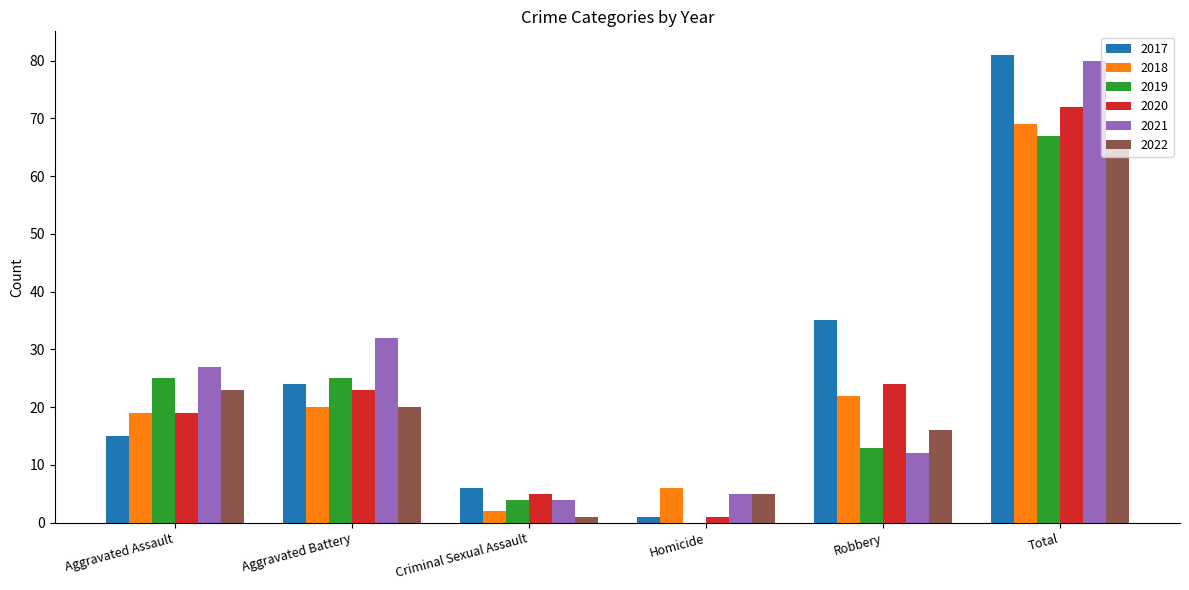

What is the difference between the 2019 values at Aggravated Assault and Criminal Sexual Assault?

21